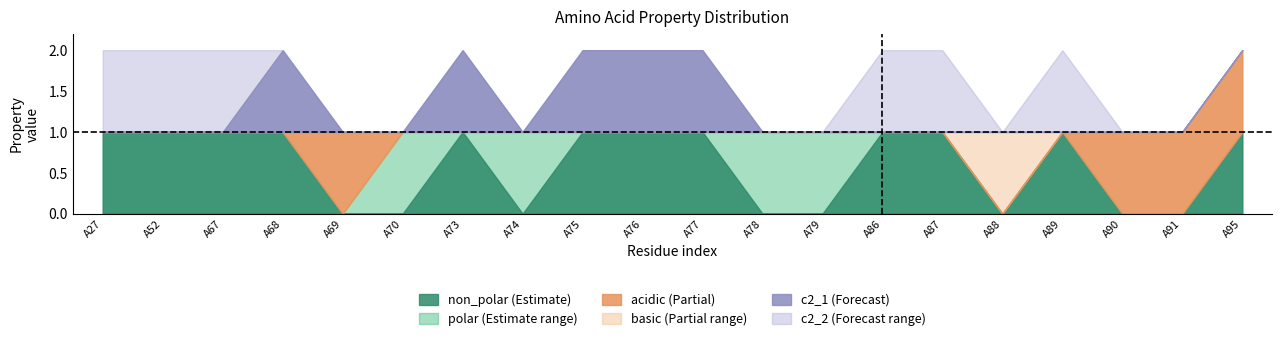

Between A70 and A87, which series saw the biggest shift?

non_polar